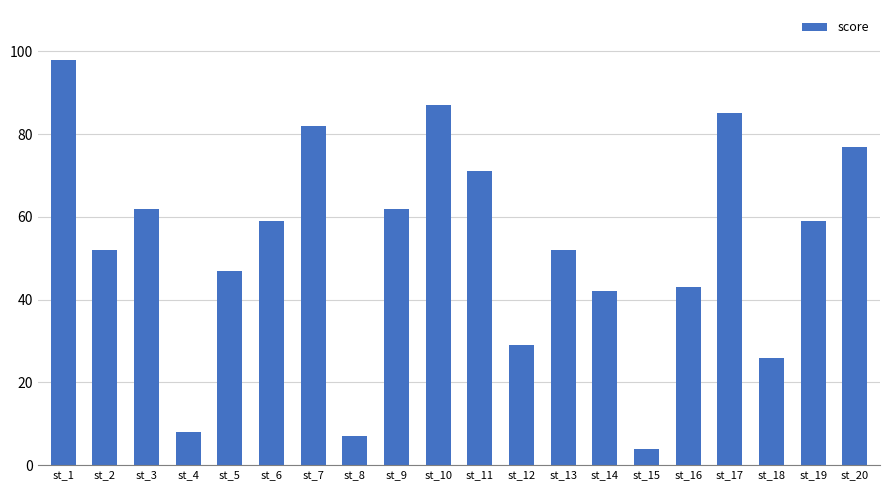

What is the ratio of the value at st_17 to the value at st_10?

1.0